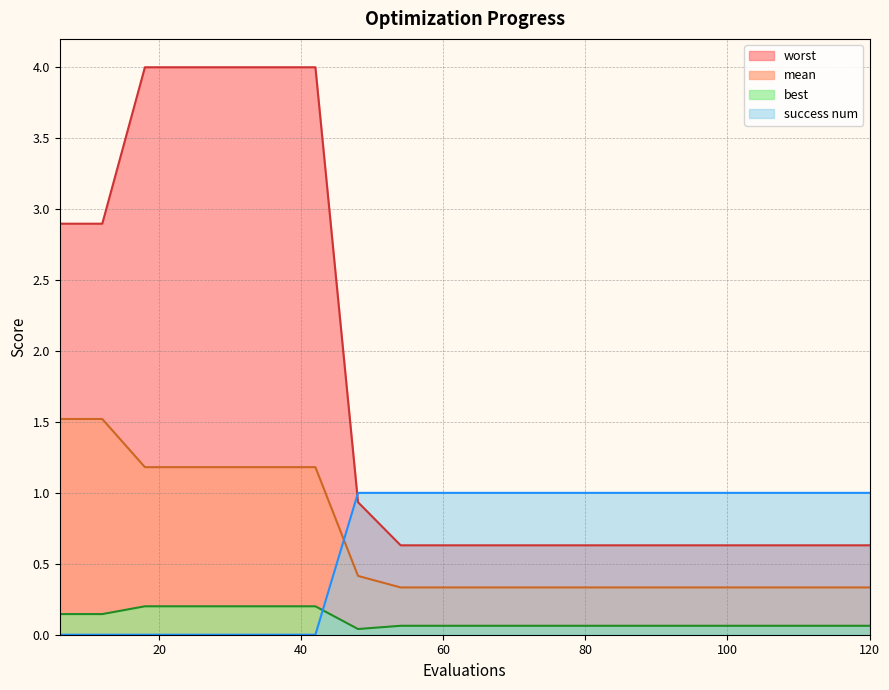

How many lines are shown in the chart?

4